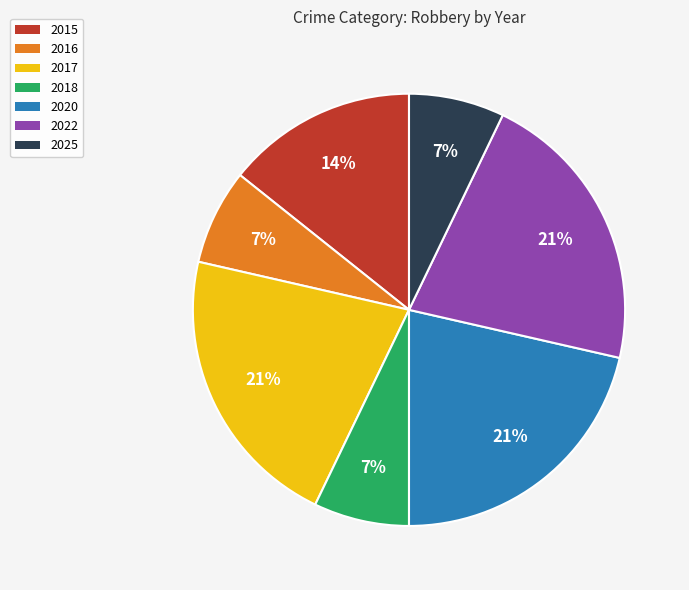

Does any single category account for the majority?

No